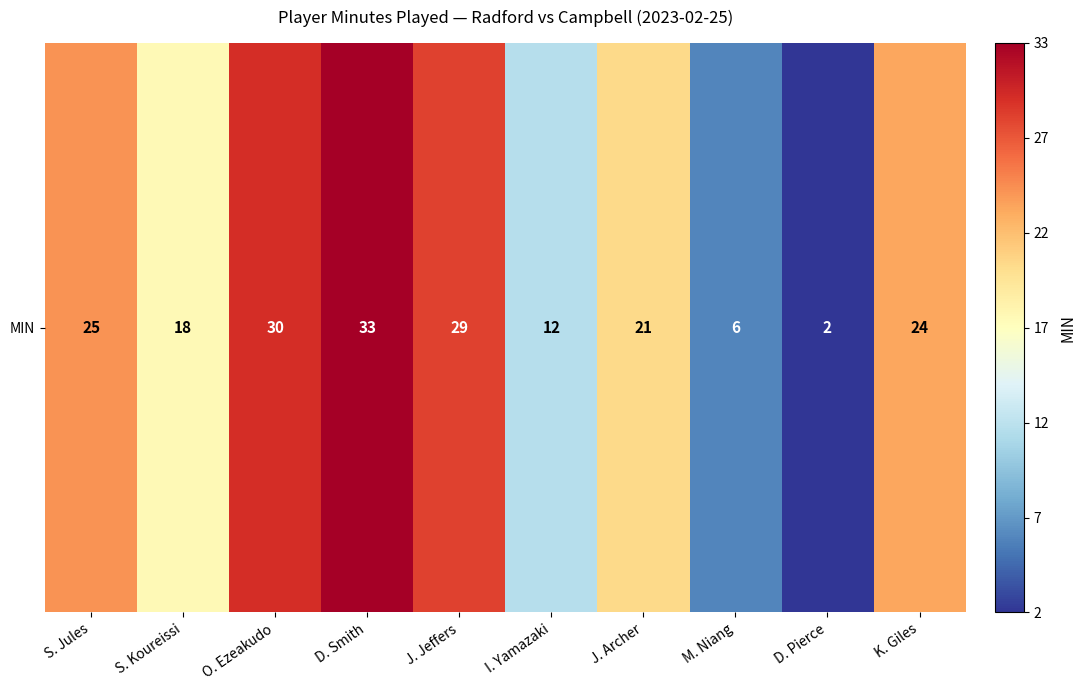

The chart shows a value of 18 at S. Koureissi. True or false?

True